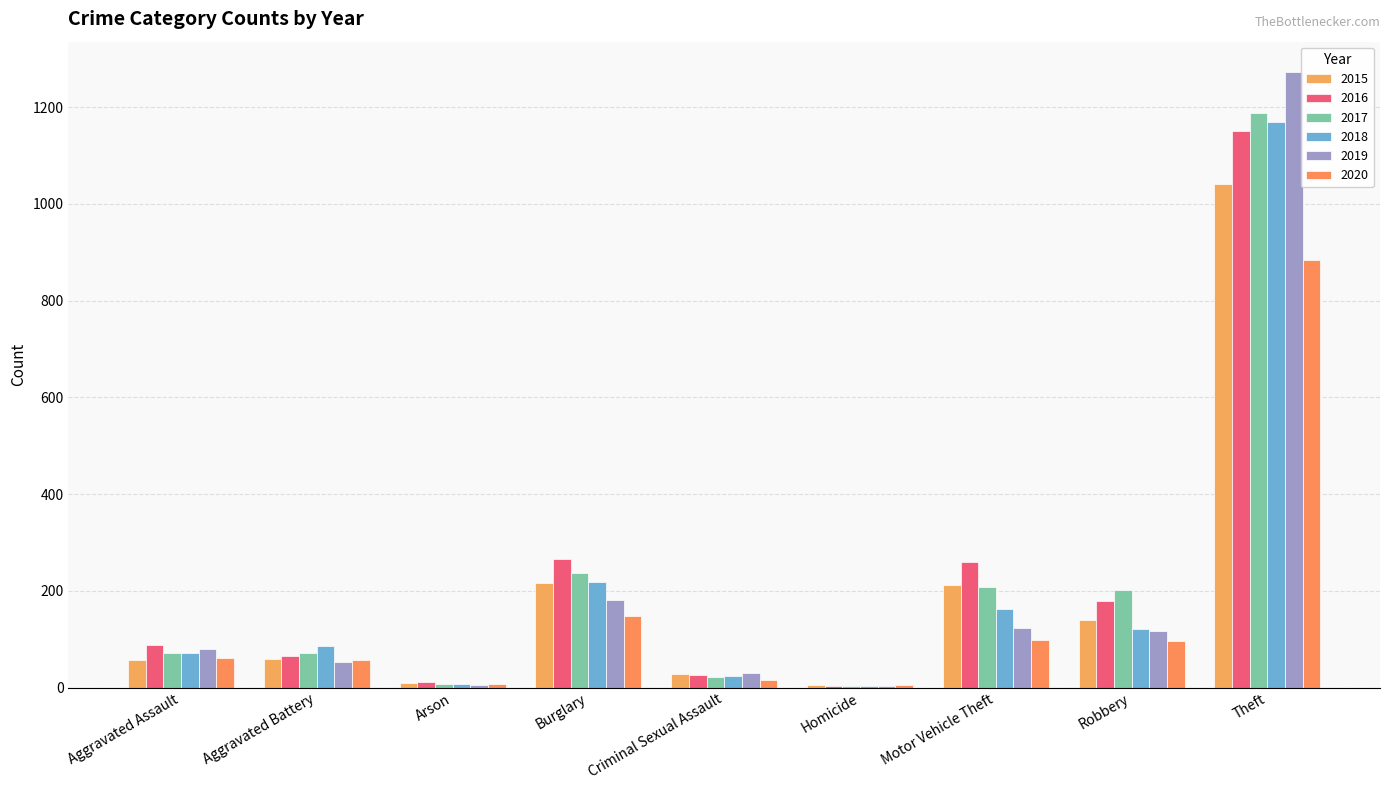

How many distinct data groups are displayed?

6